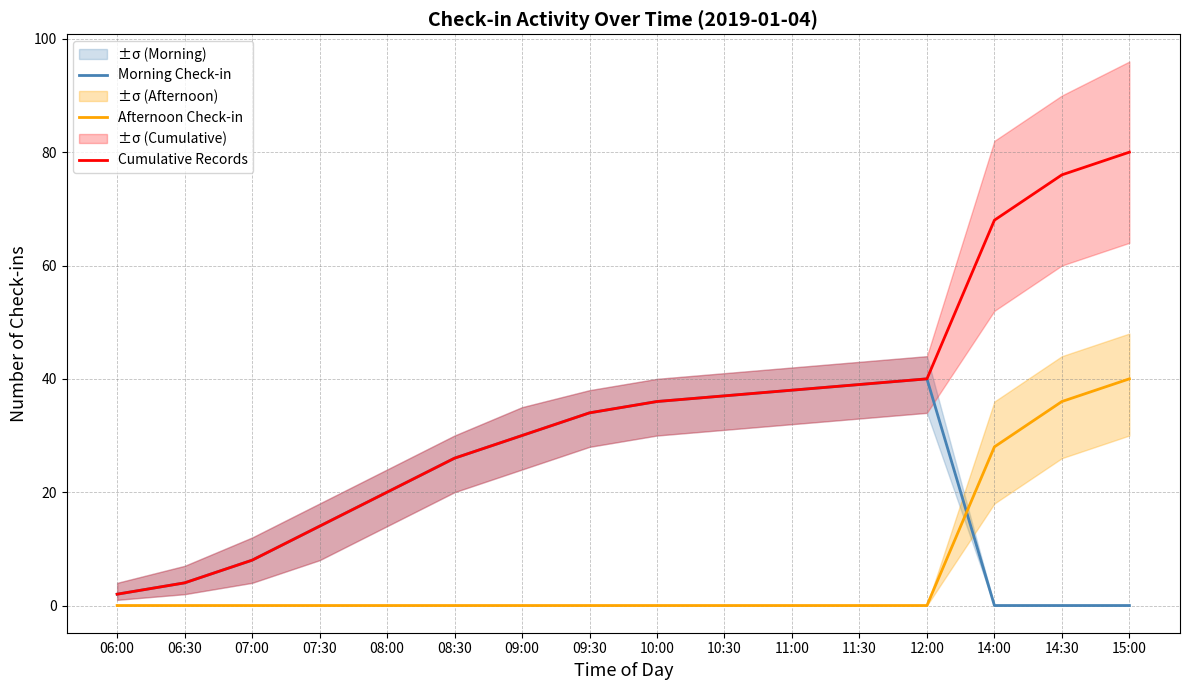

What is the label of the 1st point from the left?

06:00